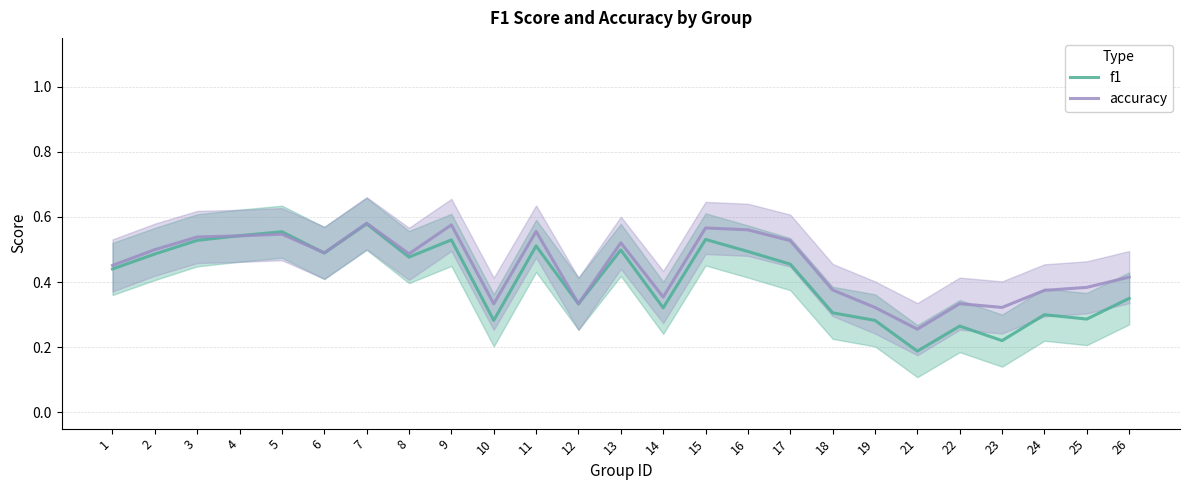

How many categories are shown in the chart?

25